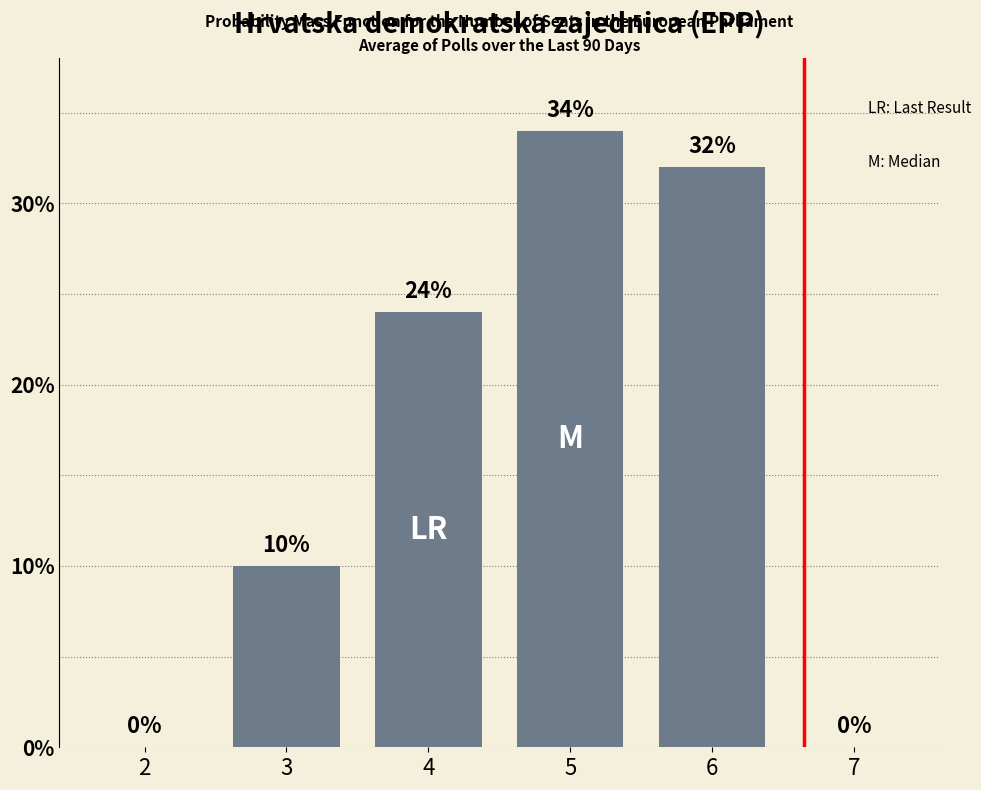

The value at 3 is 4. True or false?

False